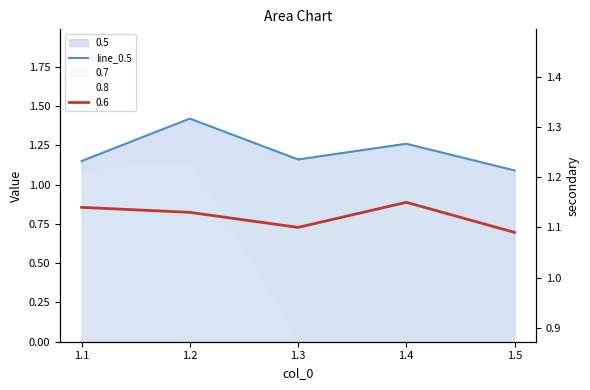

Reading left to right, list all the values displayed in this chart.

1.1	1.4	1.2	1.3	1.1